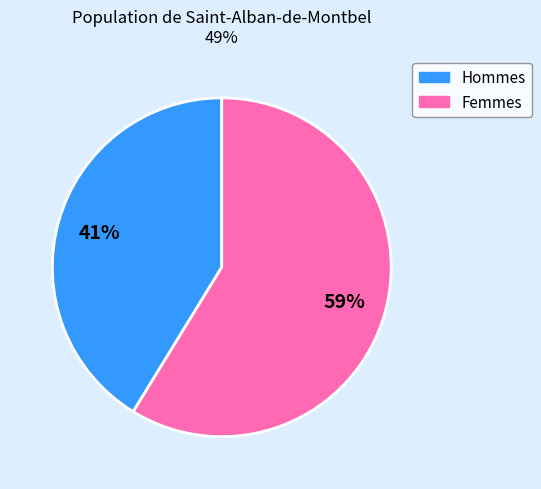

Does any single category account for the majority?

Yes